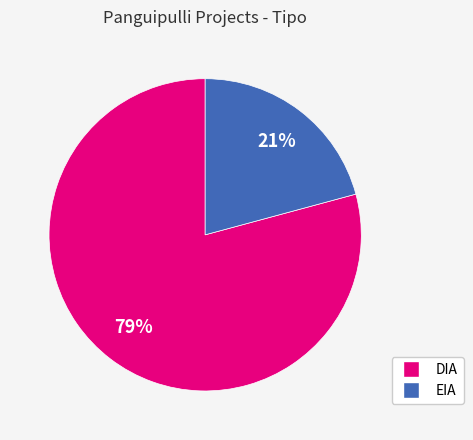

Which has a higher value, EIA or DIA?

DIA